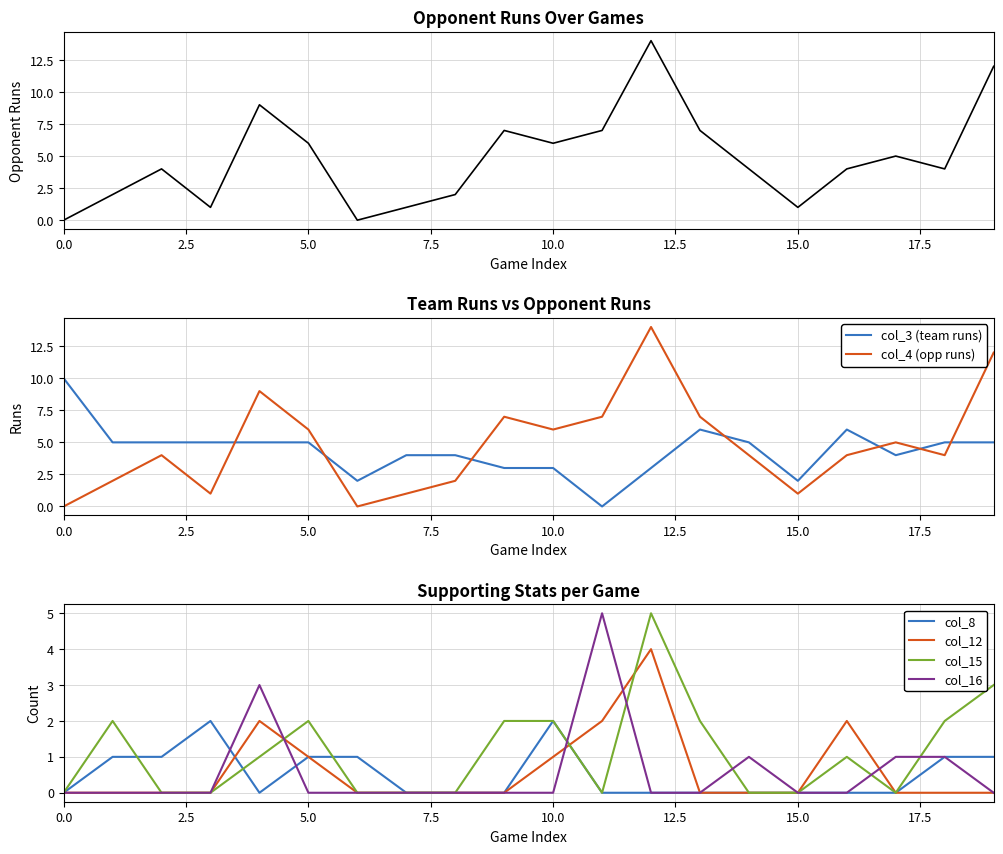

How many categories are shown in the chart?

20